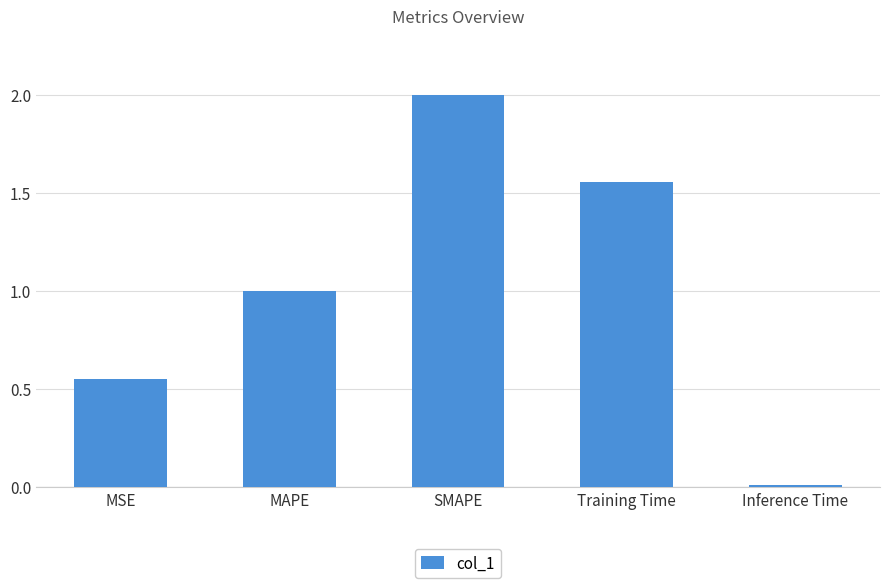

What is the label of the 3rd bar from the left?

SMAPE